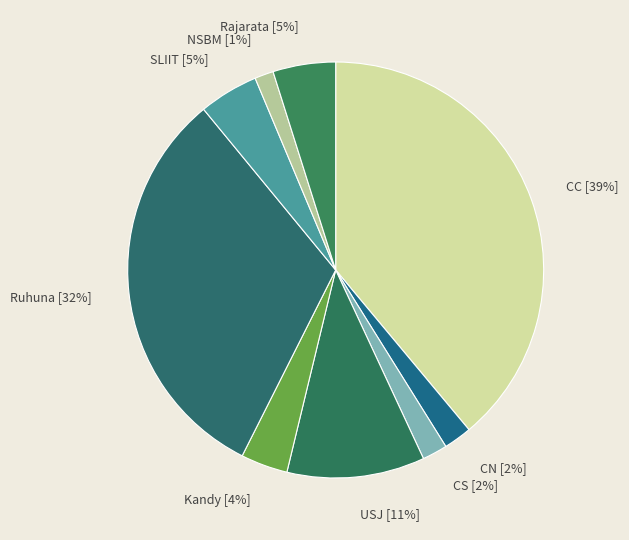

What is the largest slice in the pie chart?

CC [39%]